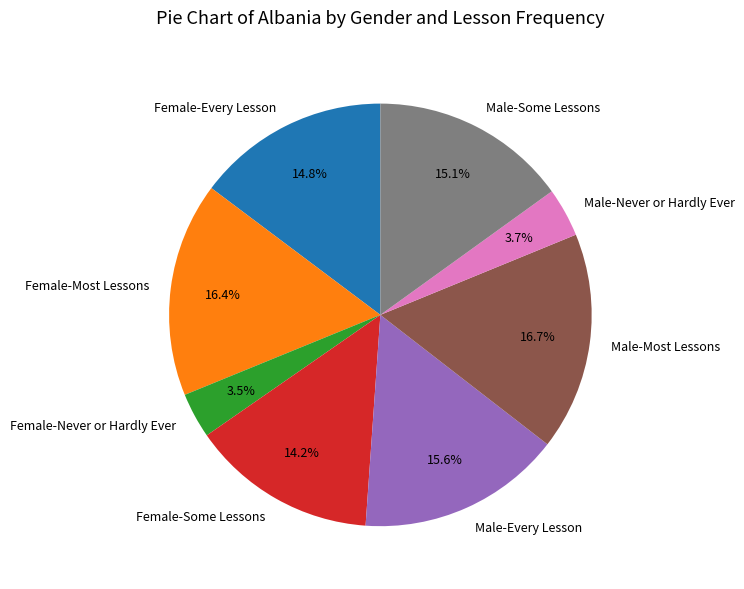

Is it true that Female-Most Lessons is 16% of the pie?

True